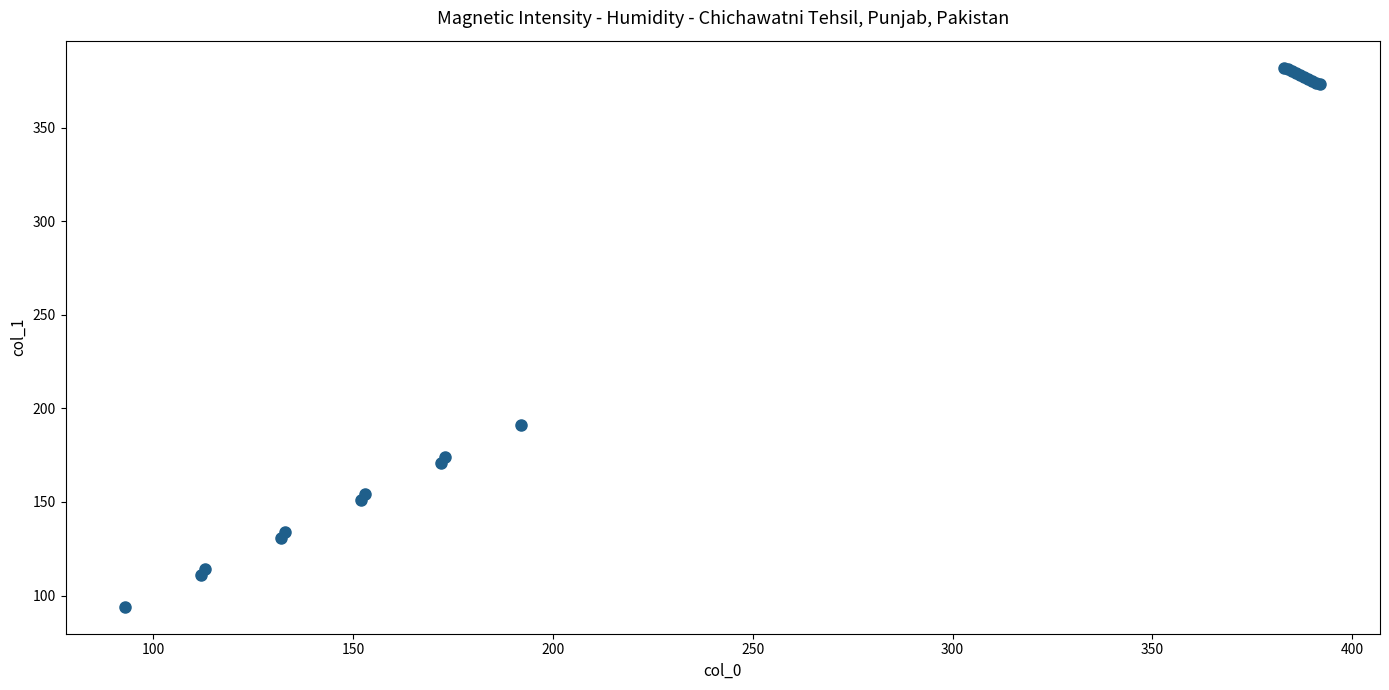

What Y value in the scatter plot is closest to 238?

191.0